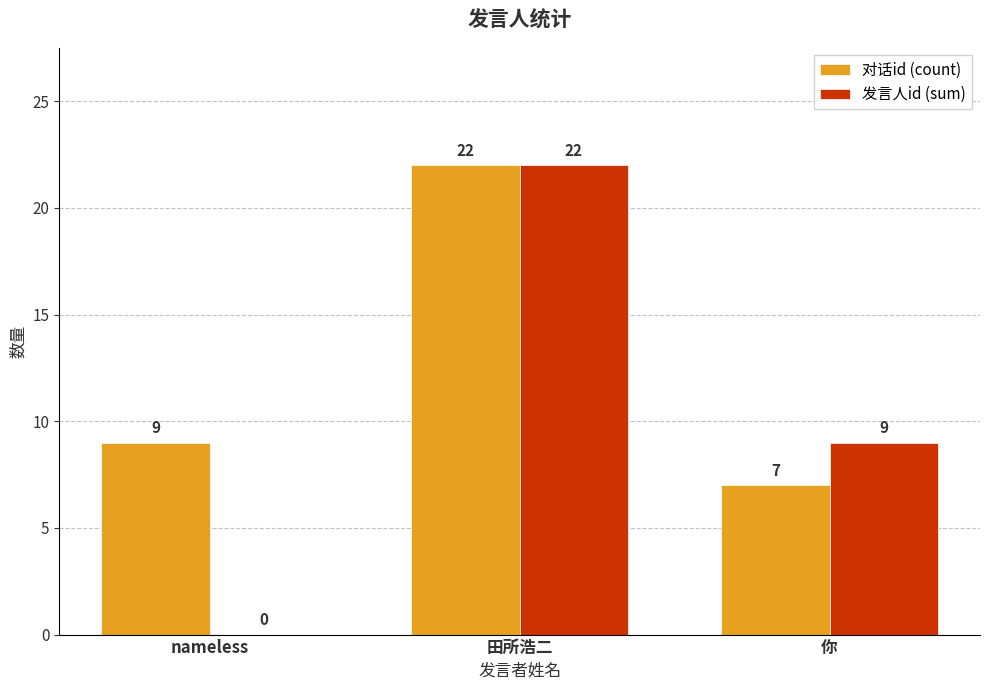

Reading left to right, what are all the values shown in this chart?

对话id (count): 9	22	7
发言人id (sum): 0	22	9